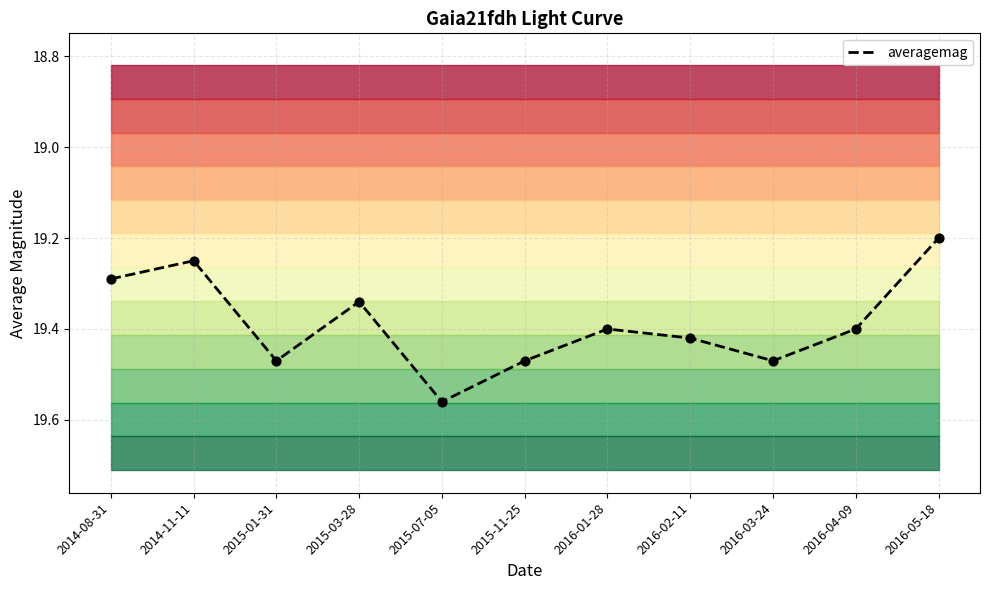

Approximately how many times larger is the value at 2015-03-28 compared to 2016-04-09?

1.0